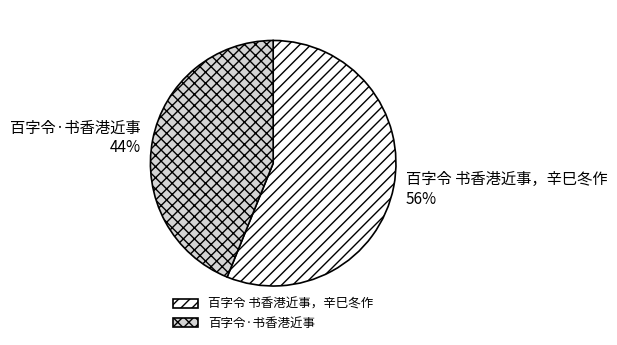

Count the number of slices in the pie.

2